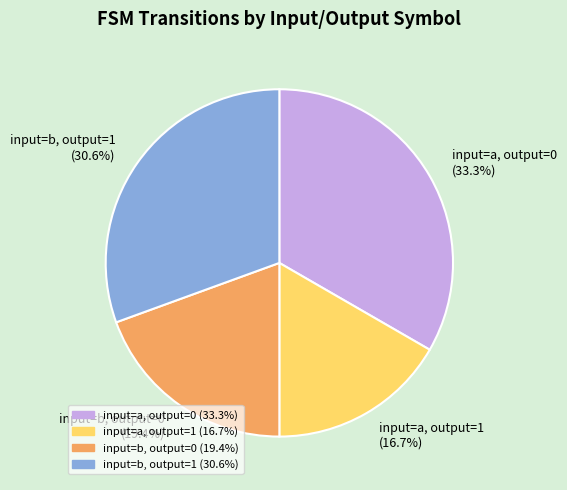

What is the ratio of the value at input=b, output=0 (19.4%) to the value at input=a, output=0 (33.3%)?

0.6